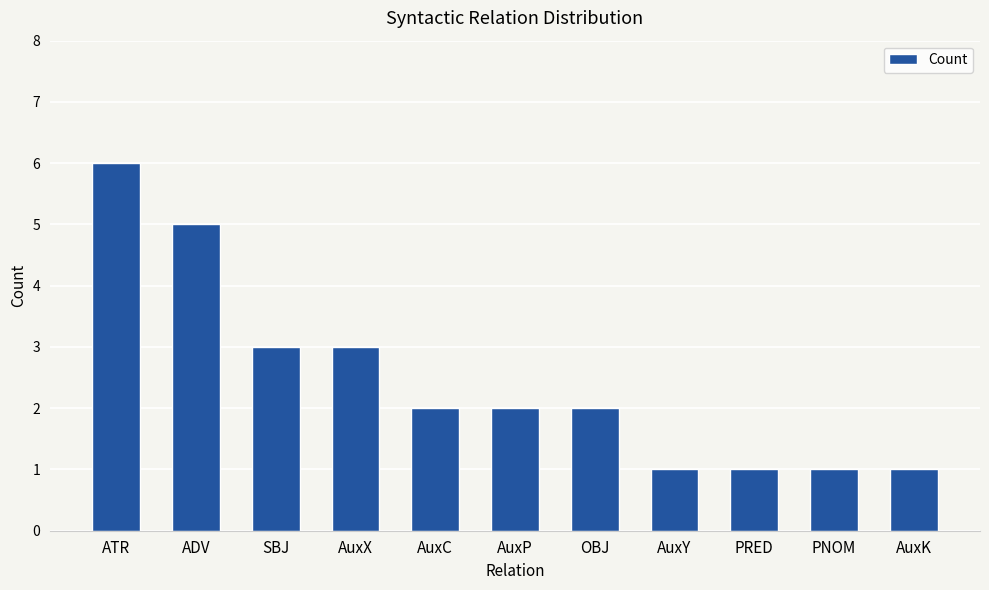

What is the ratio of the value at AuxY to the value at AuxC?

0.5